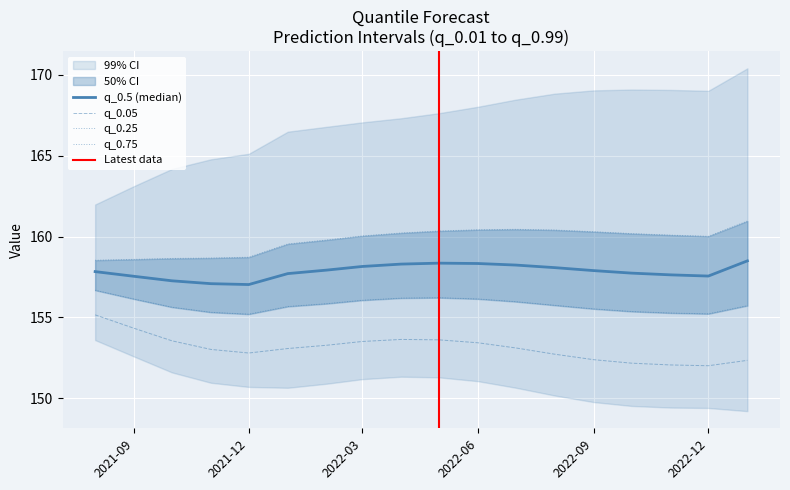

True or false: q_0.01 and q_0.75 intersect in this chart.

False